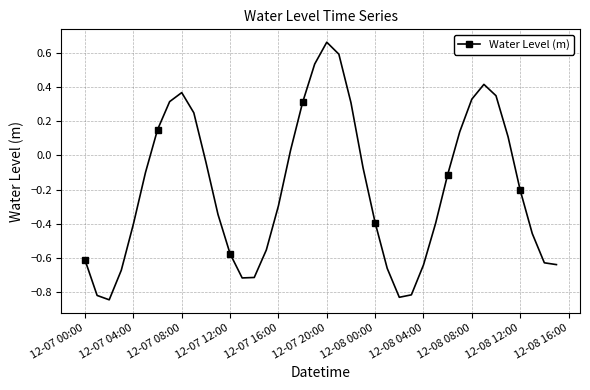

What is the value of the 30th point from the left?

-0.4